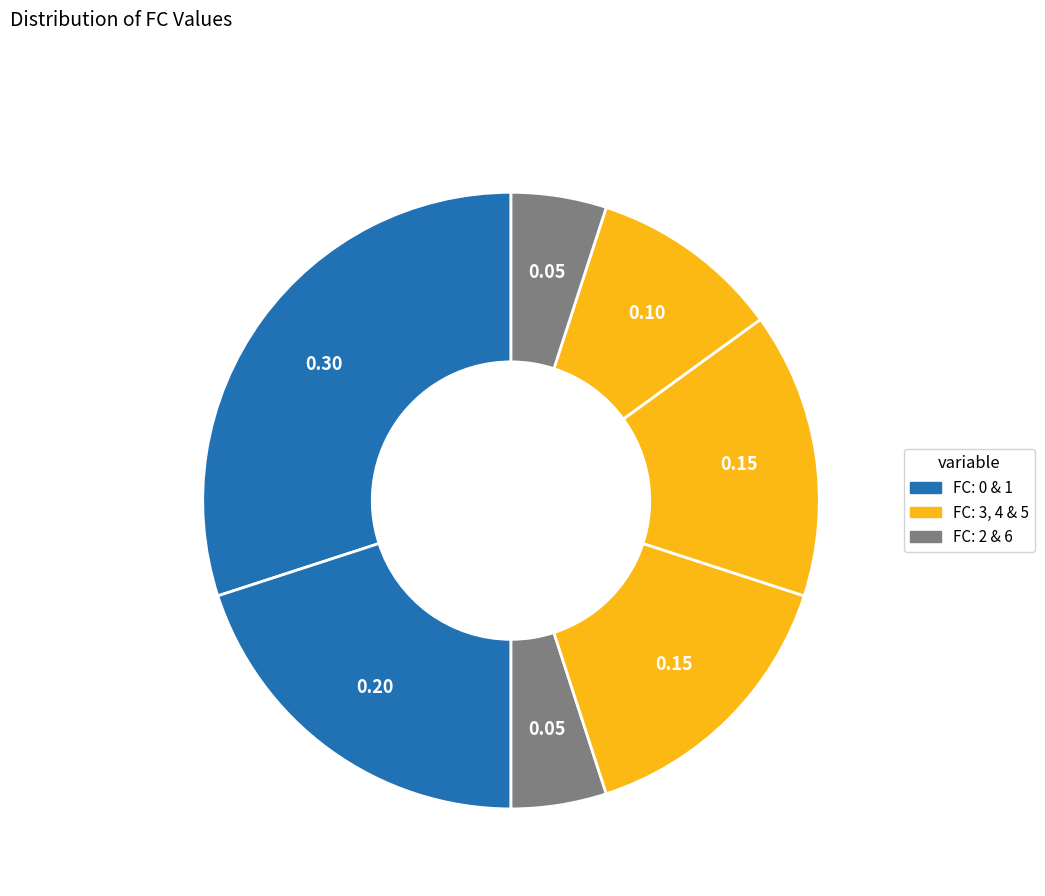

Rank the categories by value from lowest to highest.

5, 4, 1, 3, 0